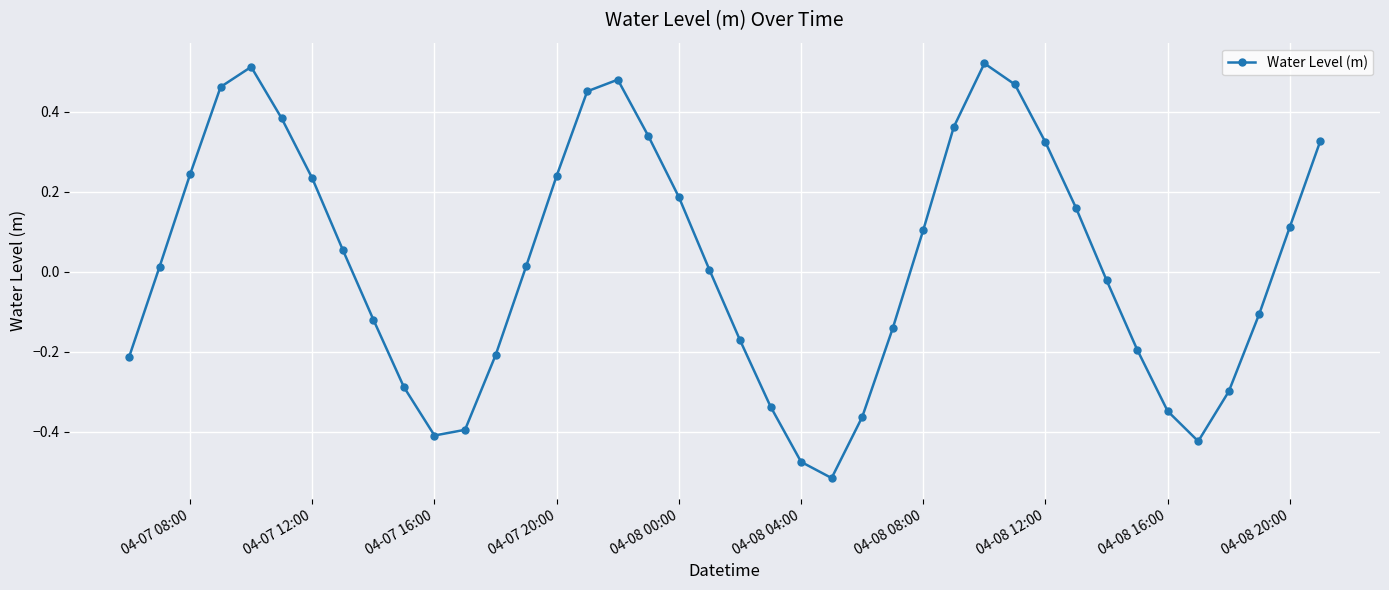

What is the difference between the second highest and minimum values?

1.0